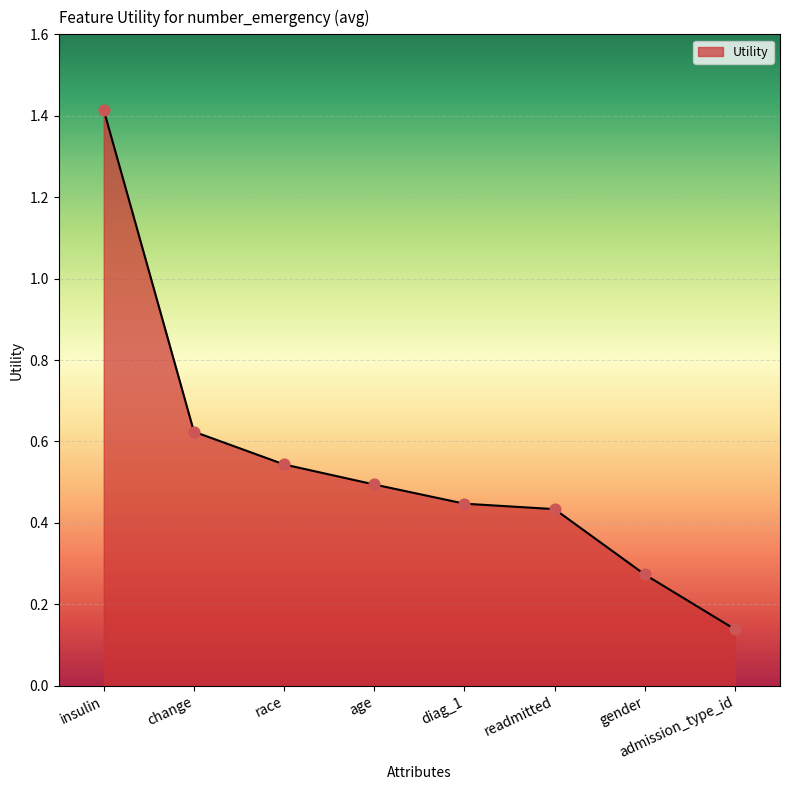

Between change and race, which is larger?

change